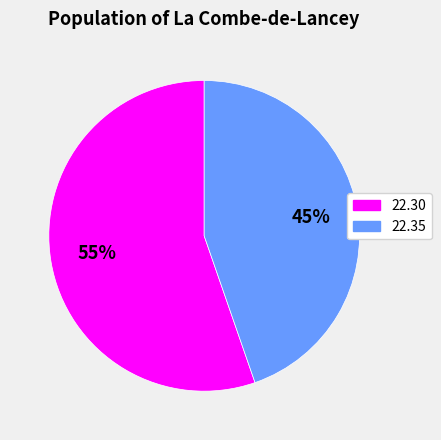

Is there a majority slice in this chart?

Yes